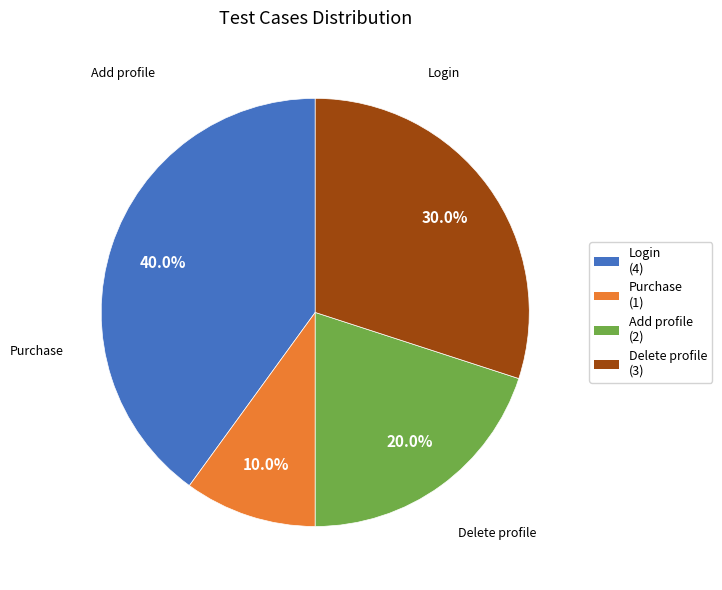

Which has a higher value, Add profile (2) or Delete profile (3)?

Delete profile (3)